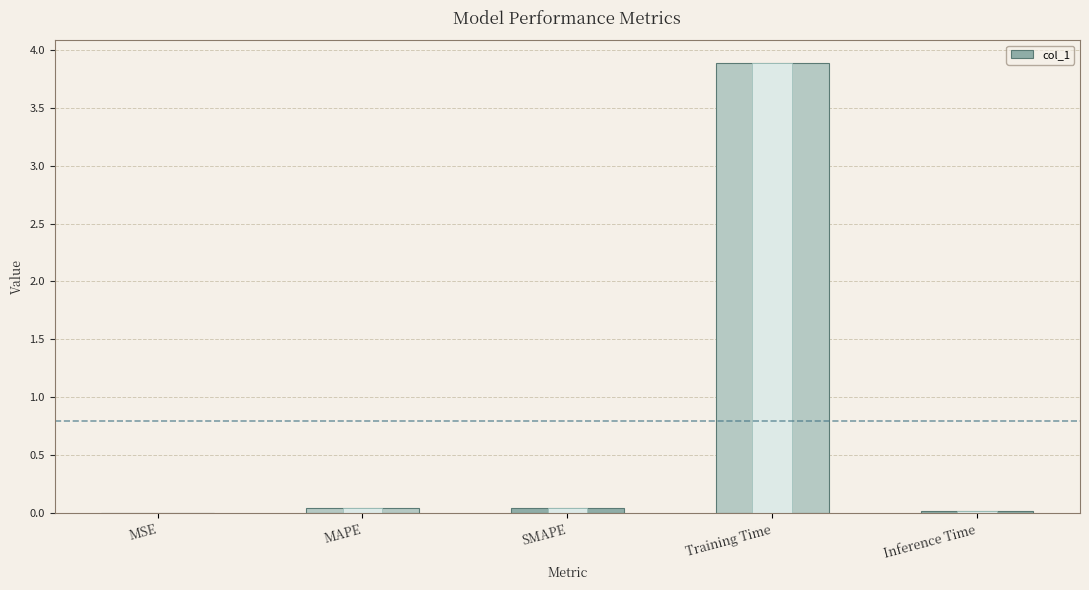

At which category does the chart reach its peak across all series?

Training Time